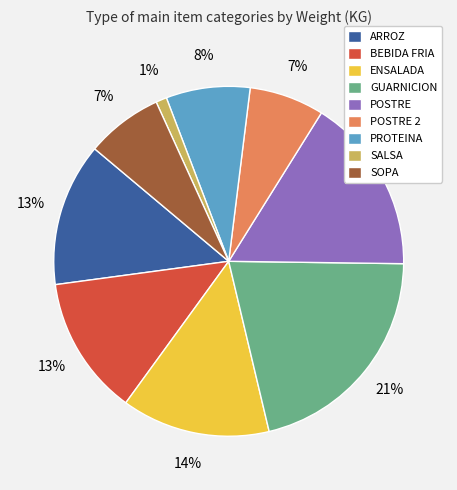

Which slice is the largest?

GUARNICION